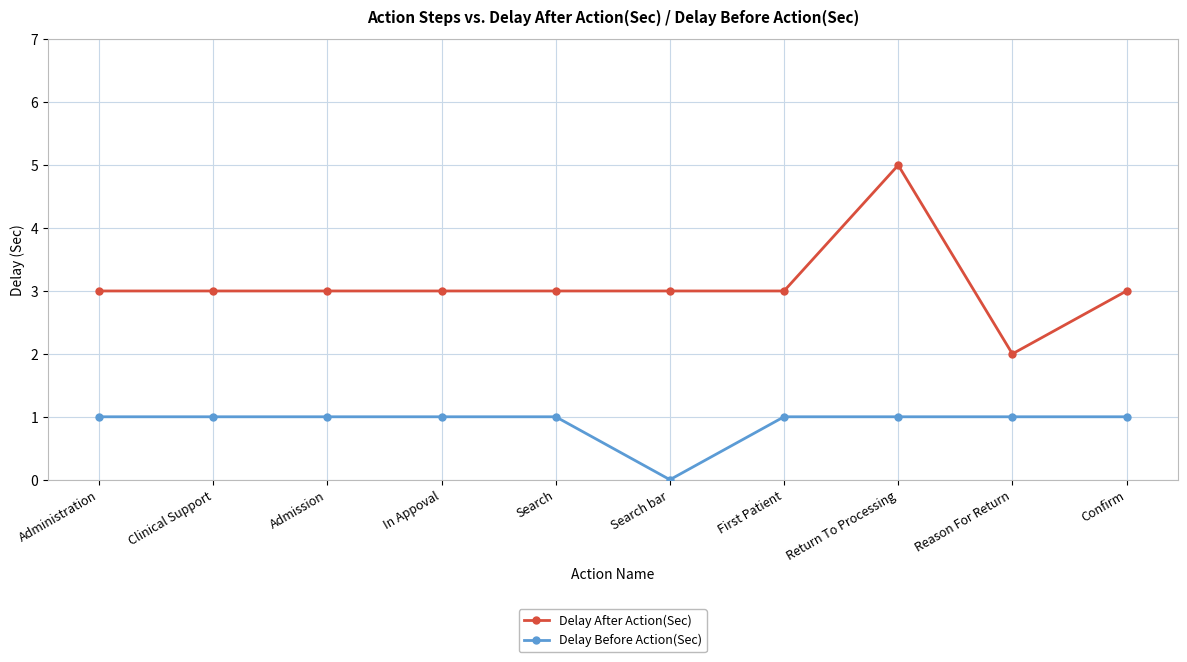

Is it true that Delay Before Action(Sec) equals 1 at In Appoval?

True